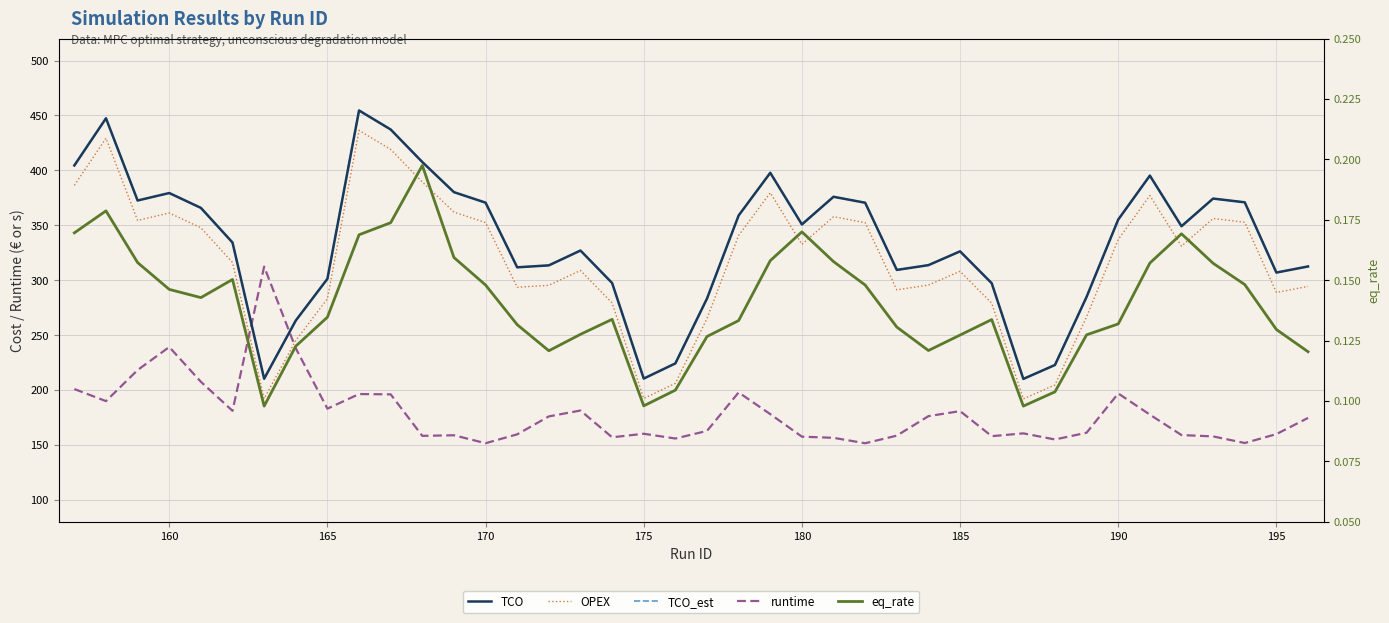

How many series are shown in this chart?

5